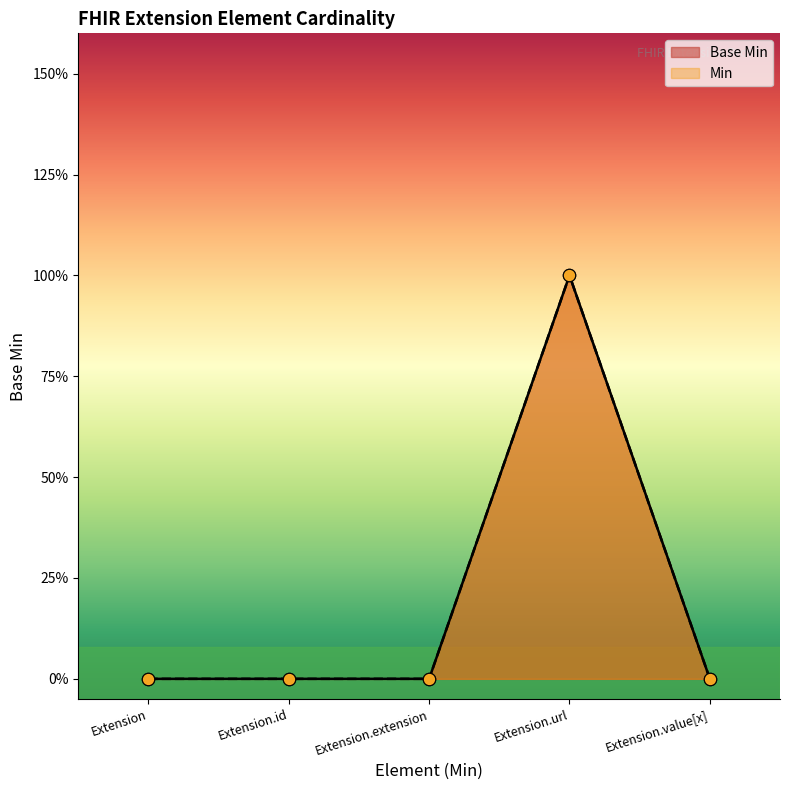

Which series reaches the maximum Y coordinate?

Base Min